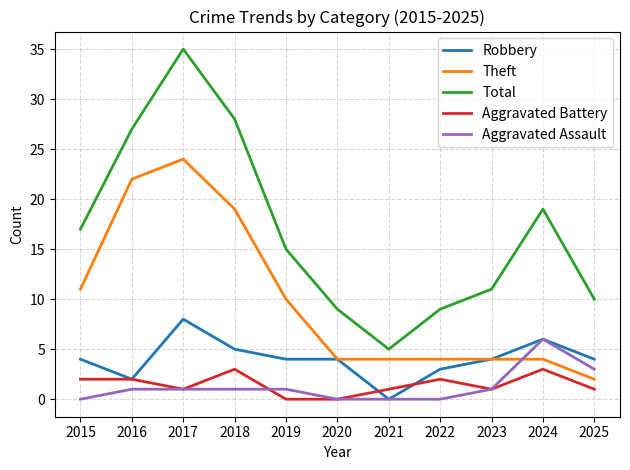

True or false: Aggravated Battery has more than 0 points higher than both neighbors.

True